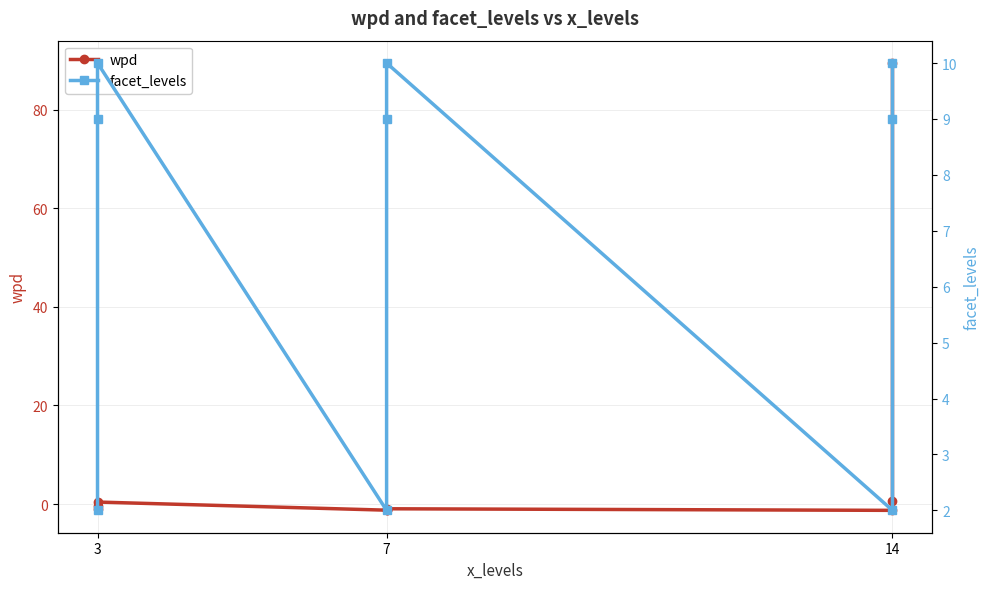

Reading left to right, what are all the values shown in this chart?

wpd: -1.0	-0.4	0.4	-1.2	-1.2	-1.0	-1.3	0.5	89.5
facet_levels: 2.0	9.0	10.0	2.0	9.0	10.0	2.0	9.0	10.0